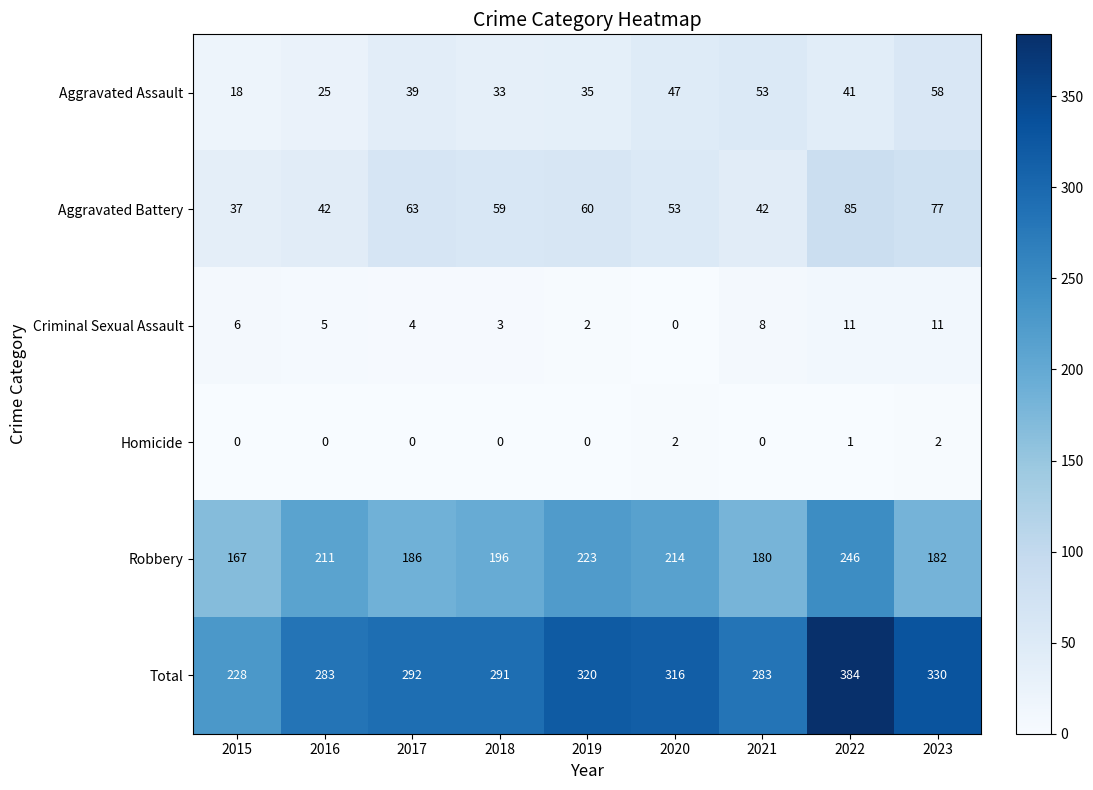

What is the difference between the maximum and minimum values in the Robbery series?

79